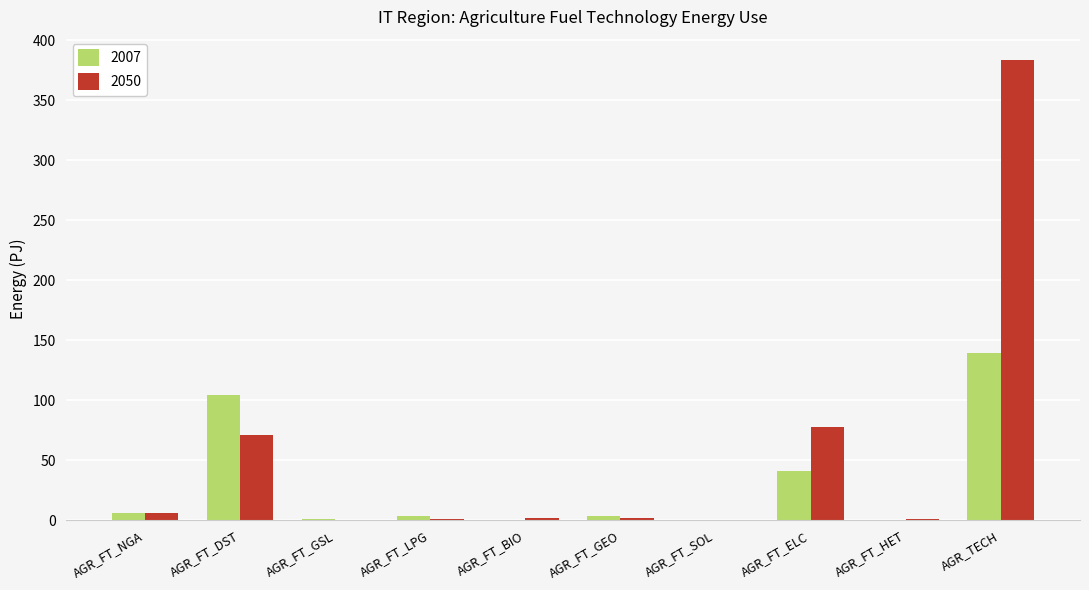

At which label does 2007 reach its peak?

AGR_TECH